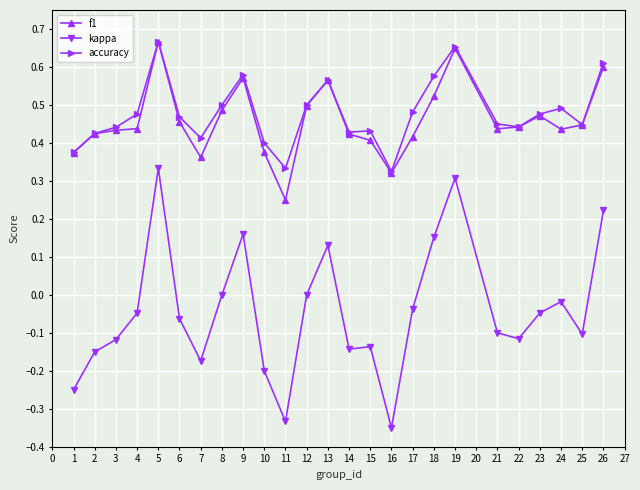

True or false: f1 has a value of 0.6 at 21.

False